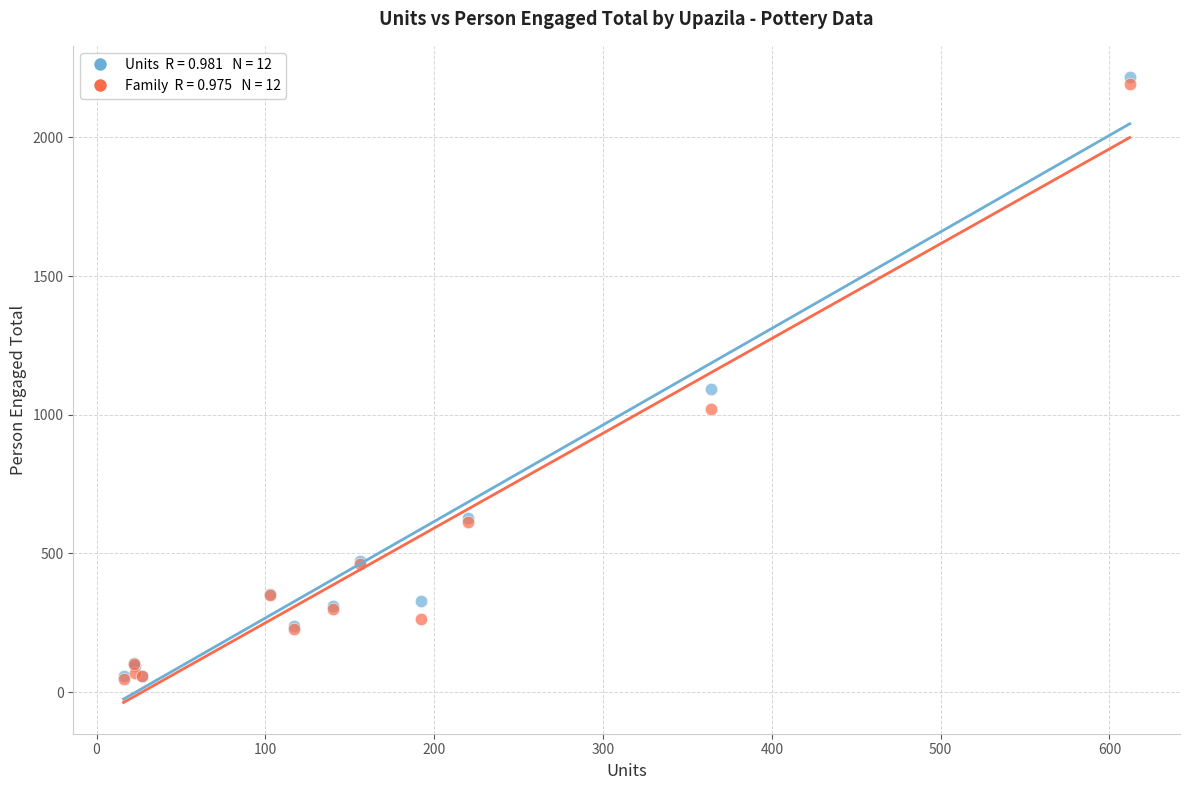

Across all series, what Y value is closest to 1132?

1092